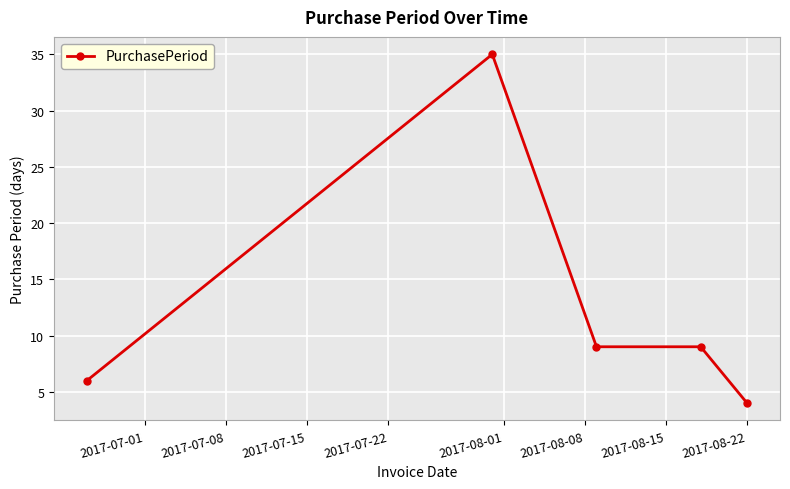

What is the smallest value displayed?

4